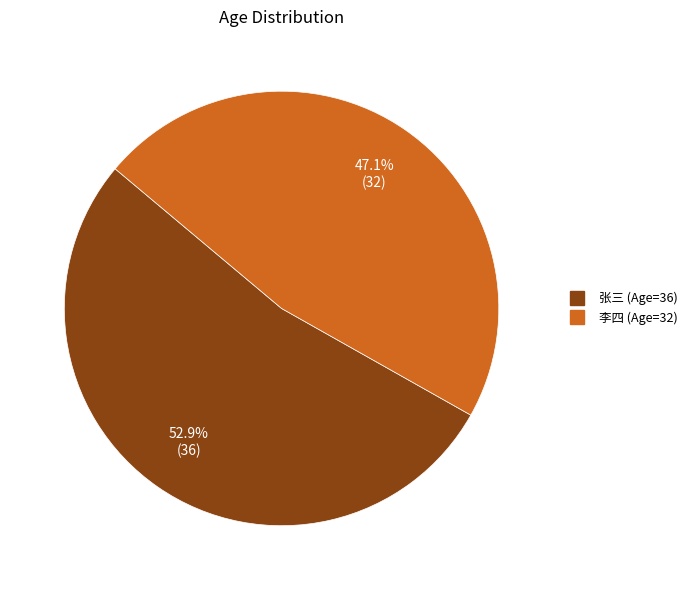

Is there any slice that represents more than half of the pie?

Yes